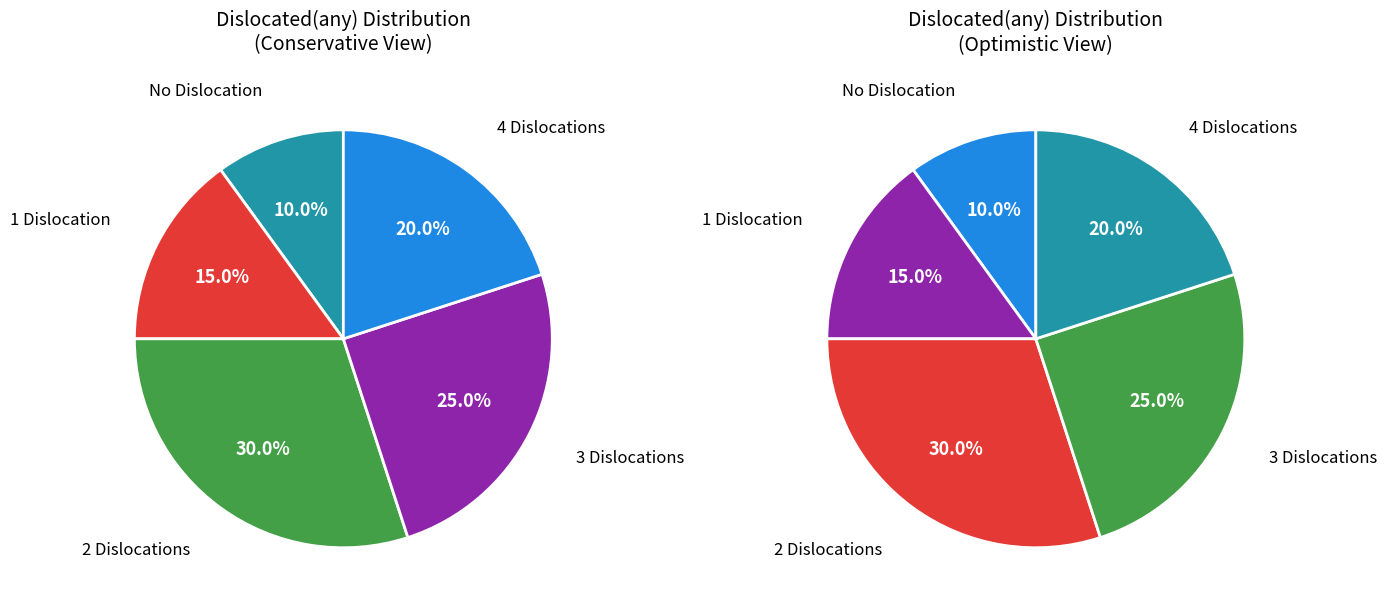

To the nearest percent, what is the difference between the 0 and 2 slice percentages?

20%